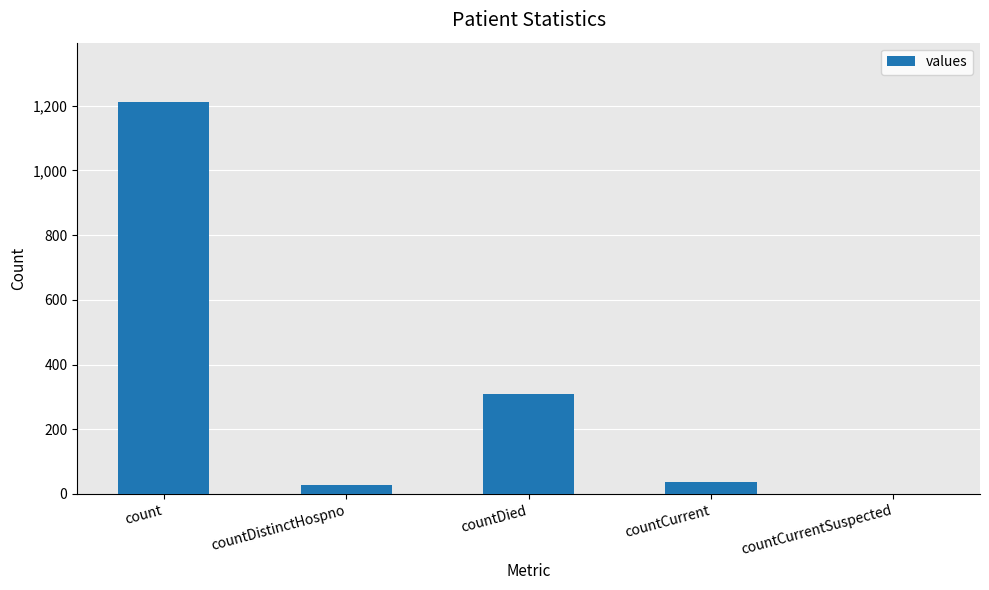

What is the sum of all values?

1587